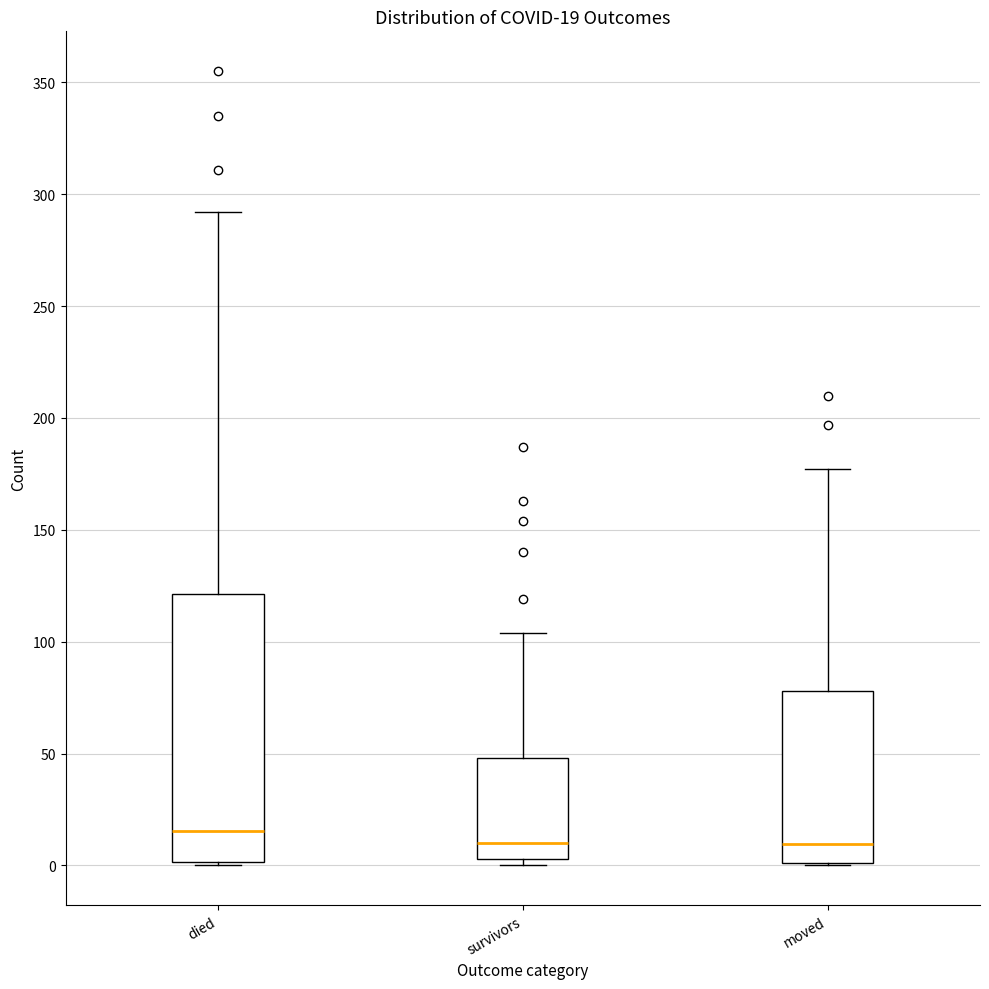

Comparing the boxes themselves (not the whiskers), which one is the tallest?

died